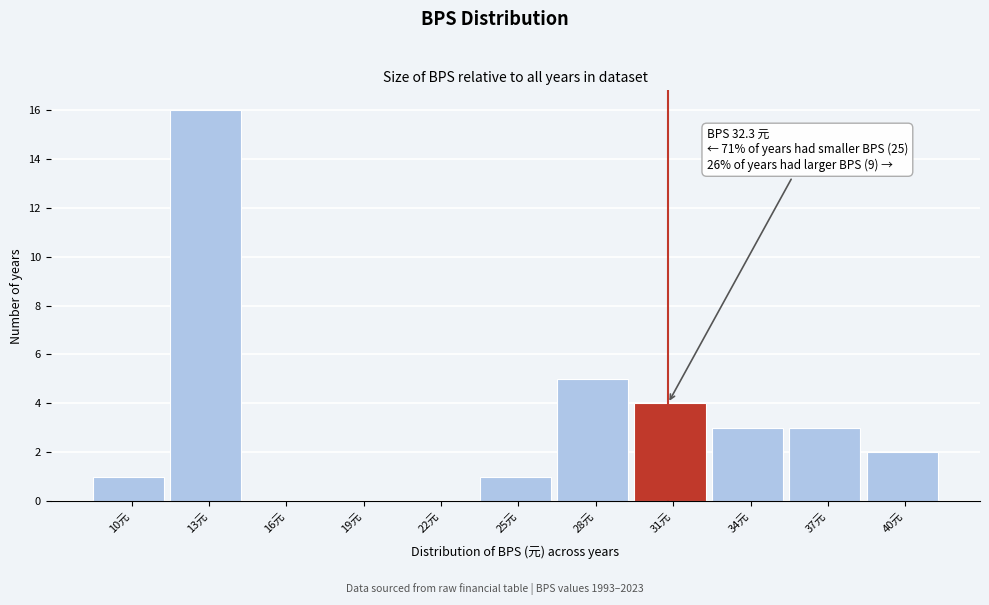

Reading right to left, list all the values displayed in this chart.

40元=2	37元=3	34元=3	31元=4	28元=5	25元=1	22元=0	19元=0	16元=0	13元=16	10元=1